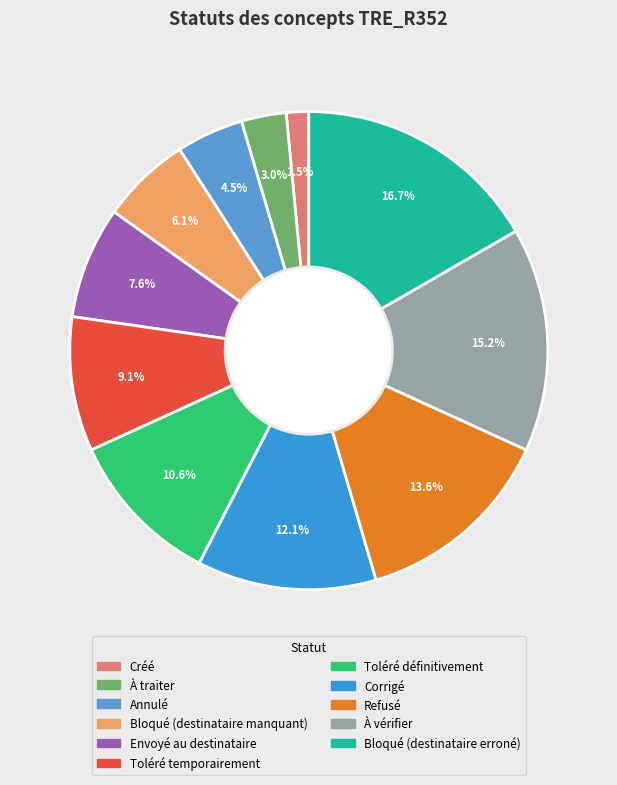

To the nearest percent, what portion does Toléré définitivement represent?

11%